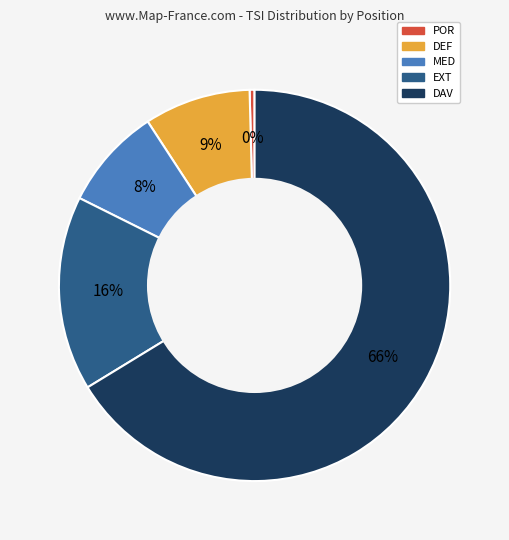

To the nearest percent, what is the average slice percentage?

20%